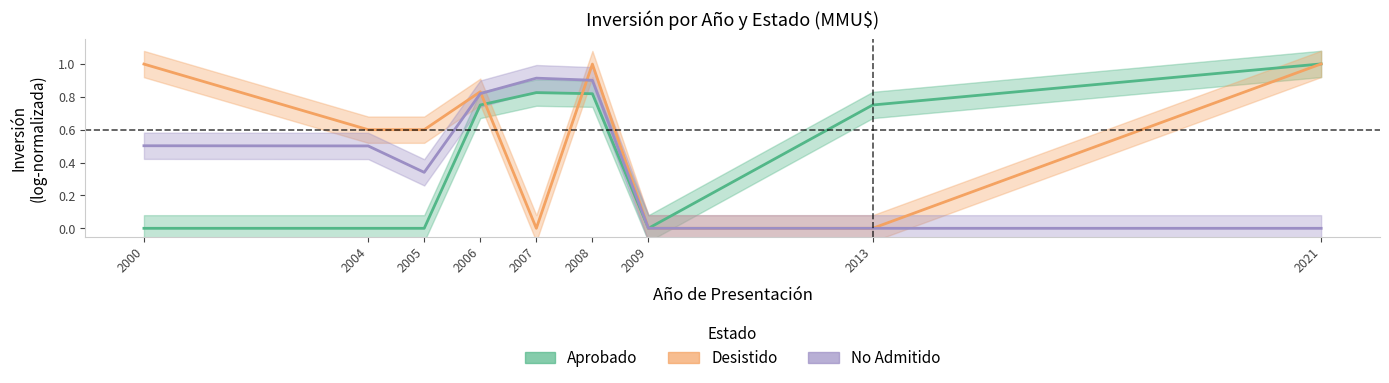

Between 2005 and 2006, which series saw the biggest shift?

Aprobado